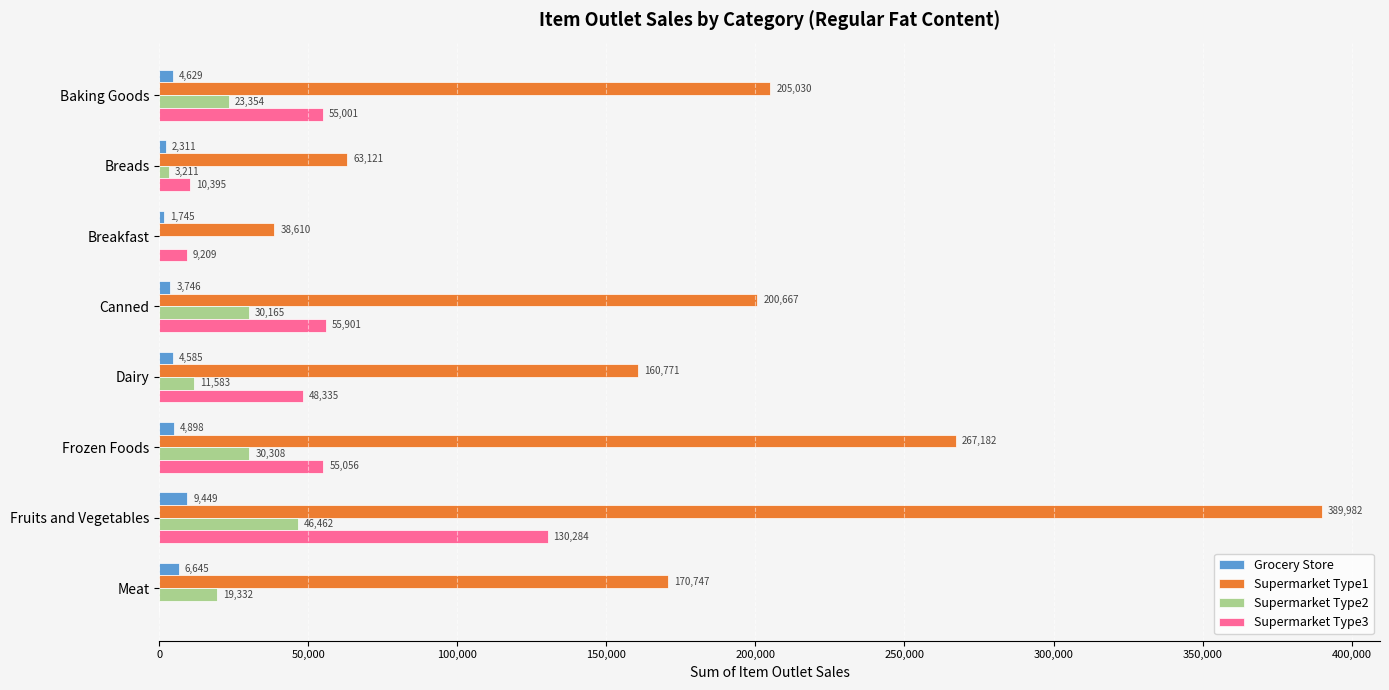

Is it true that Supermarket Type2 equals 7120.8 at Baking Goods?

False